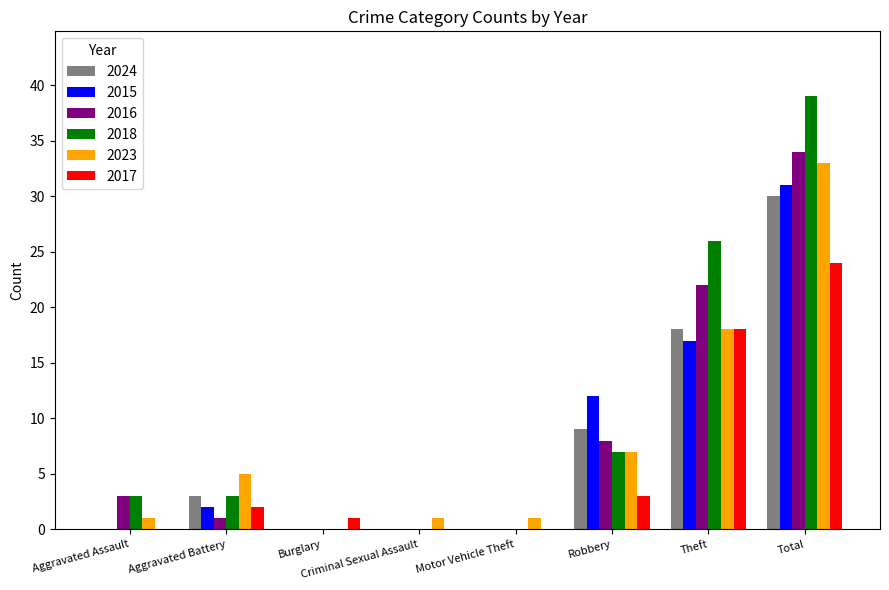

Are the bars grouped side by side (vs. stacked)?

Yes